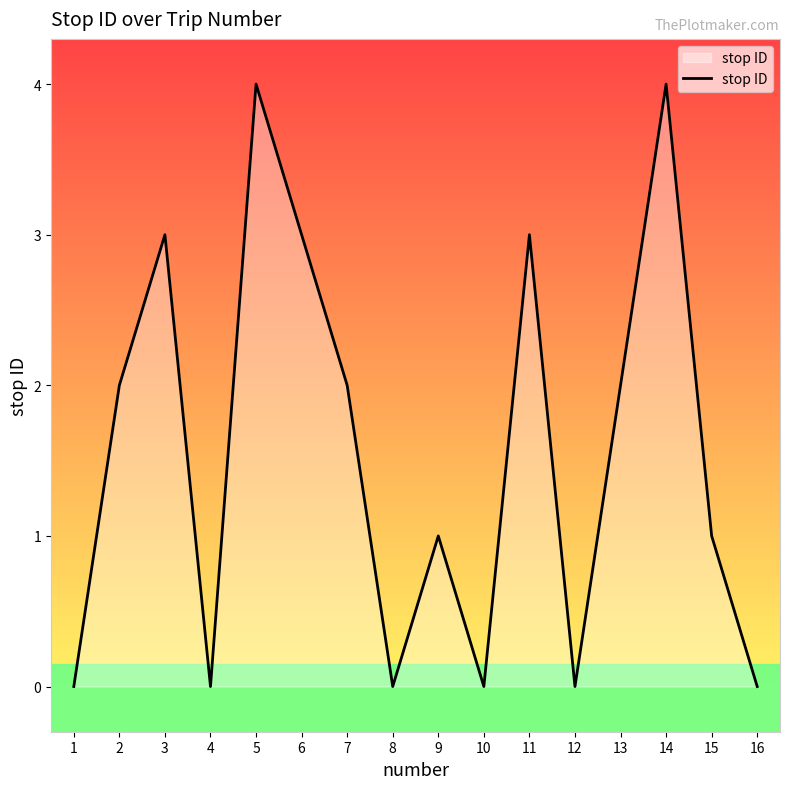

Does the chart display data point markers on the line(s)?

No